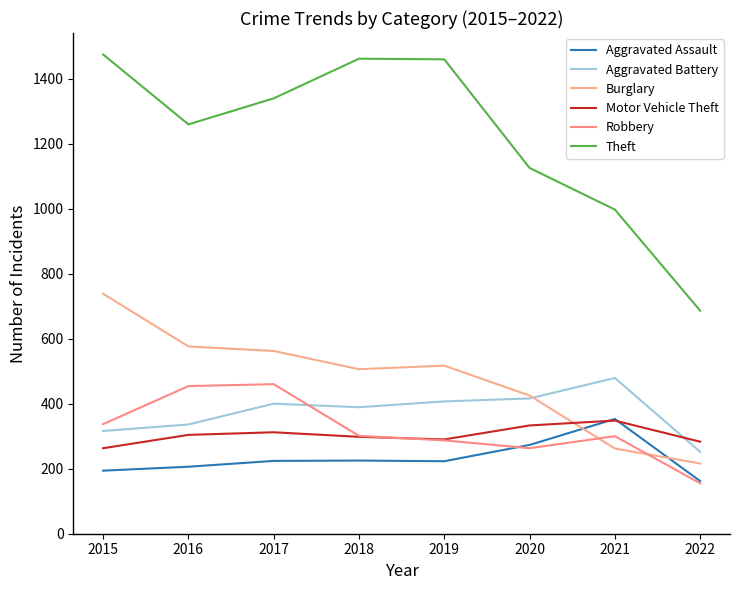

What is the total value across all series at 2016?

3135